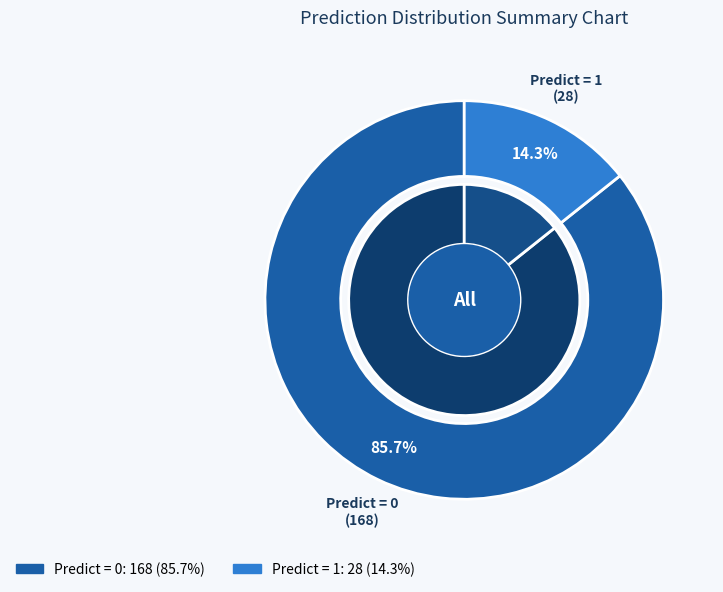

How many slices are in this pie chart?

2